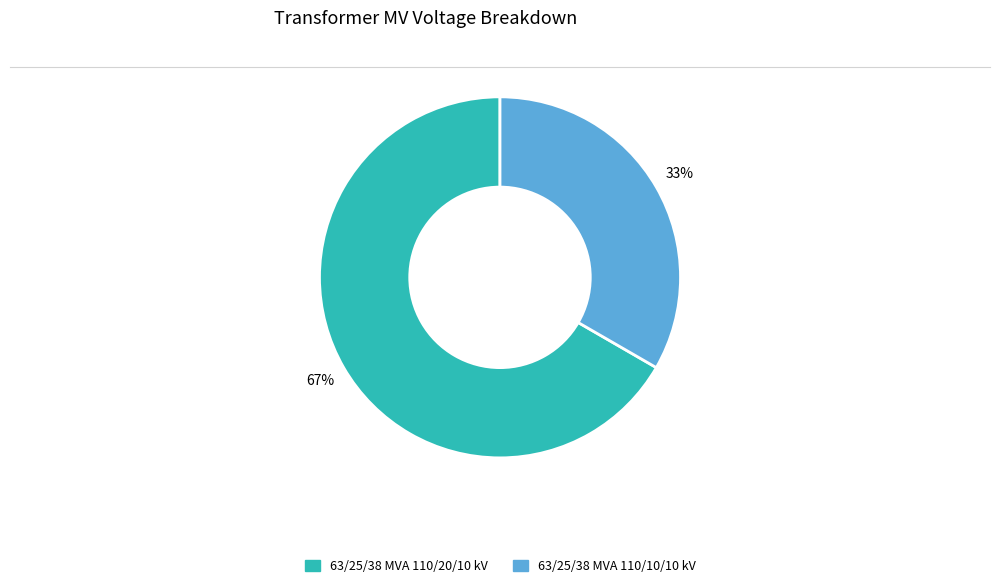

Is it true that 63/25/38 MVA 110/10/10 kV is 45% of the pie?

False